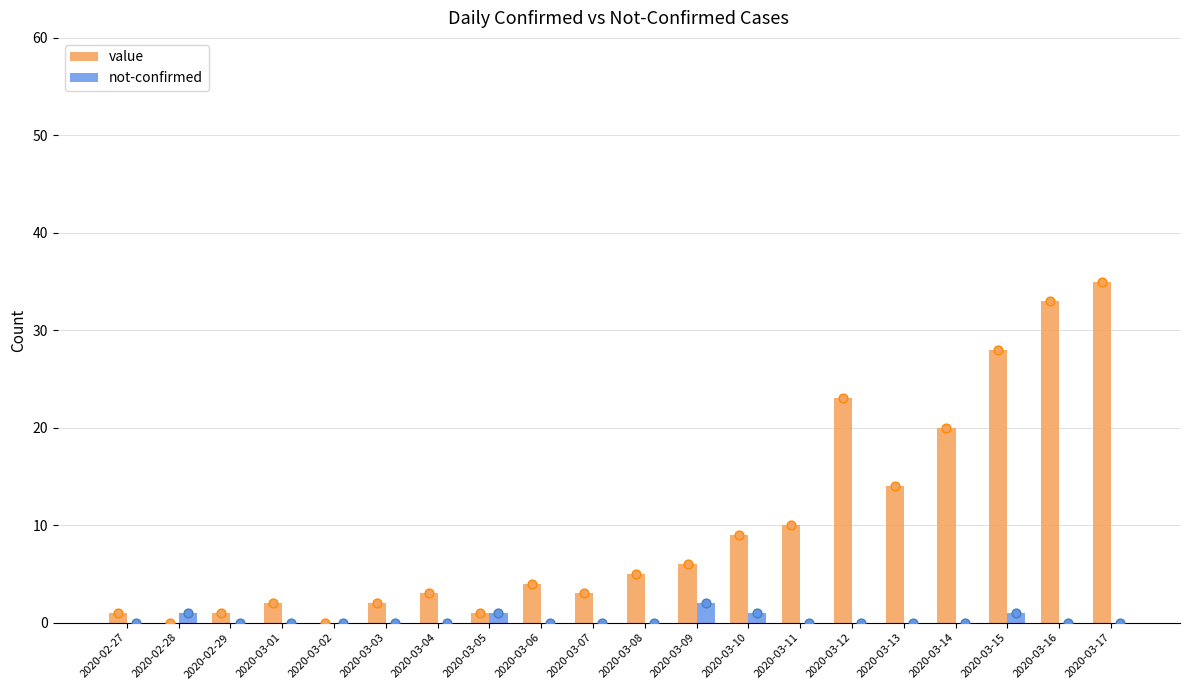

What is the total value across all series at 2020-03-16?

33